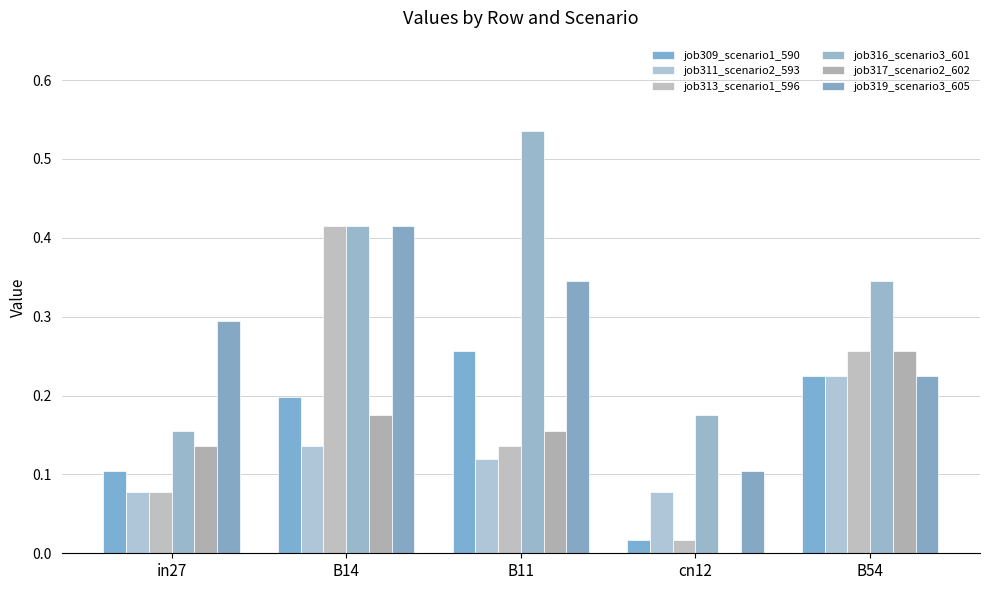

Is the value of job311_scenario2_593 at in27 greater than the value of job317_scenario2_602 at cn12?

Yes